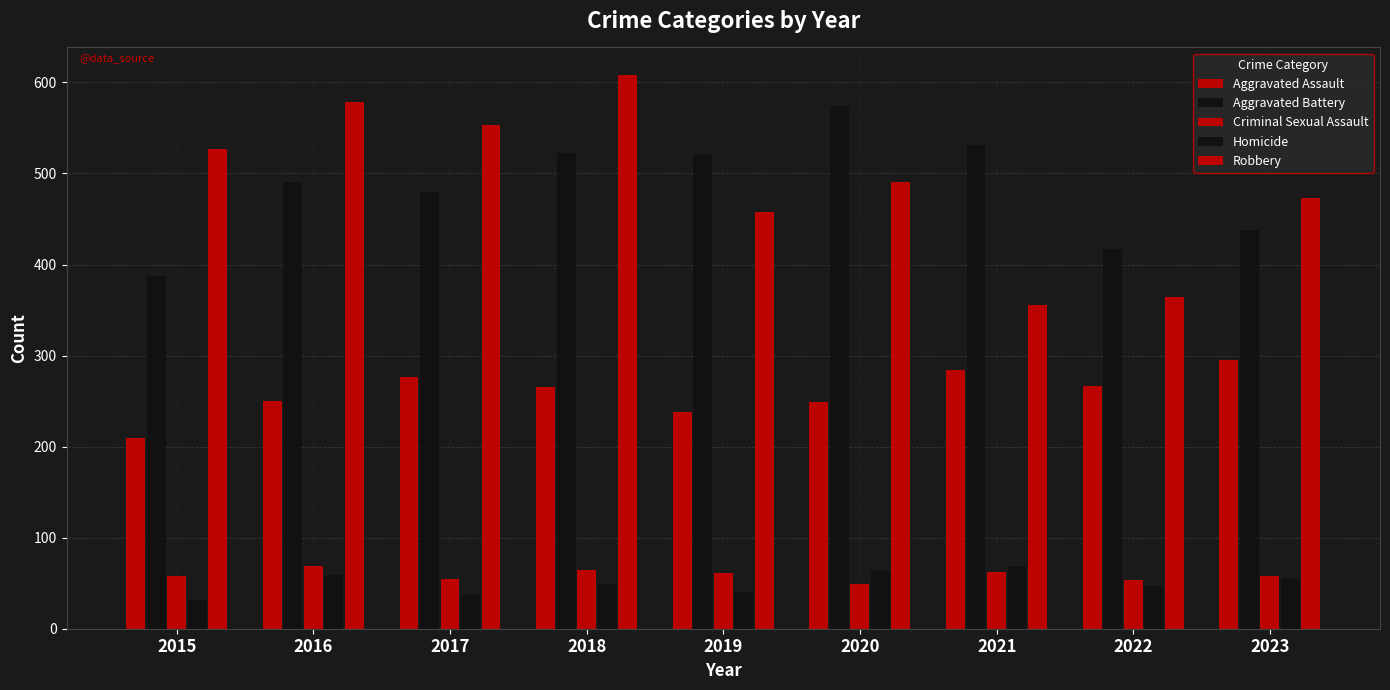

How many bars are there in each group?

5